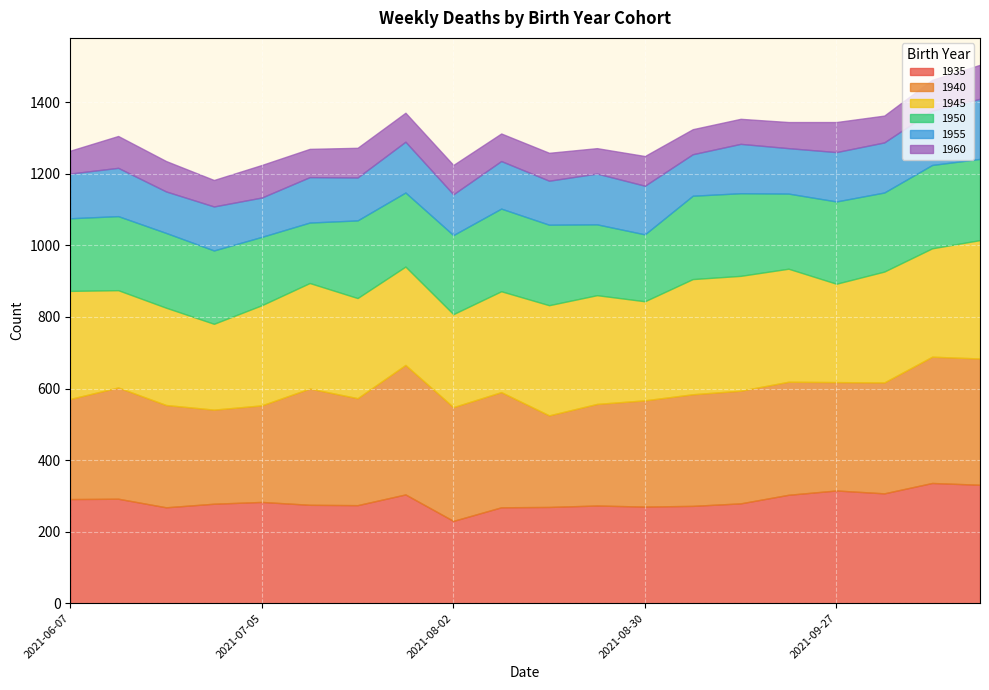

Reading left to right, transcribe all the data shown in this chart.

1935: 291	292	268	278	283	275	274	304	230	268	269	273	270	272	279	303	315	307	336	331
1940: 280	311	286	263	270	325	299	362	318	322	256	284	297	312	315	316	303	310	353	353
1945: 302	272	272	240	280	295	280	275	260	282	308	304	277	322	321	316	275	310	303	331
1950: 203	207	209	205	191	169	217	207	221	231	225	198	187	233	231	210	230	221	233	227
1955: 125	135	116	123	110	127	120	142	114	133	123	142	136	116	138	127	138	140	152	168
1960: 64	89	85	74	91	79	83	81	82	77	78	71	83	70	70	73	84	75	86	95